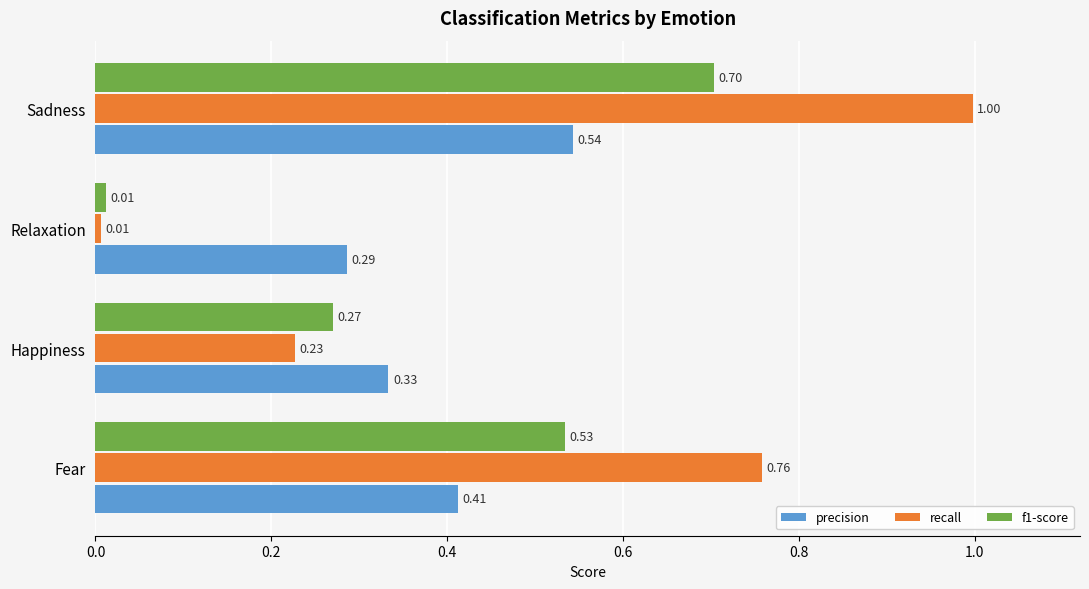

Rank the categories by precision value from highest to lowest.

Sadness, Fear, Happiness, Relaxation